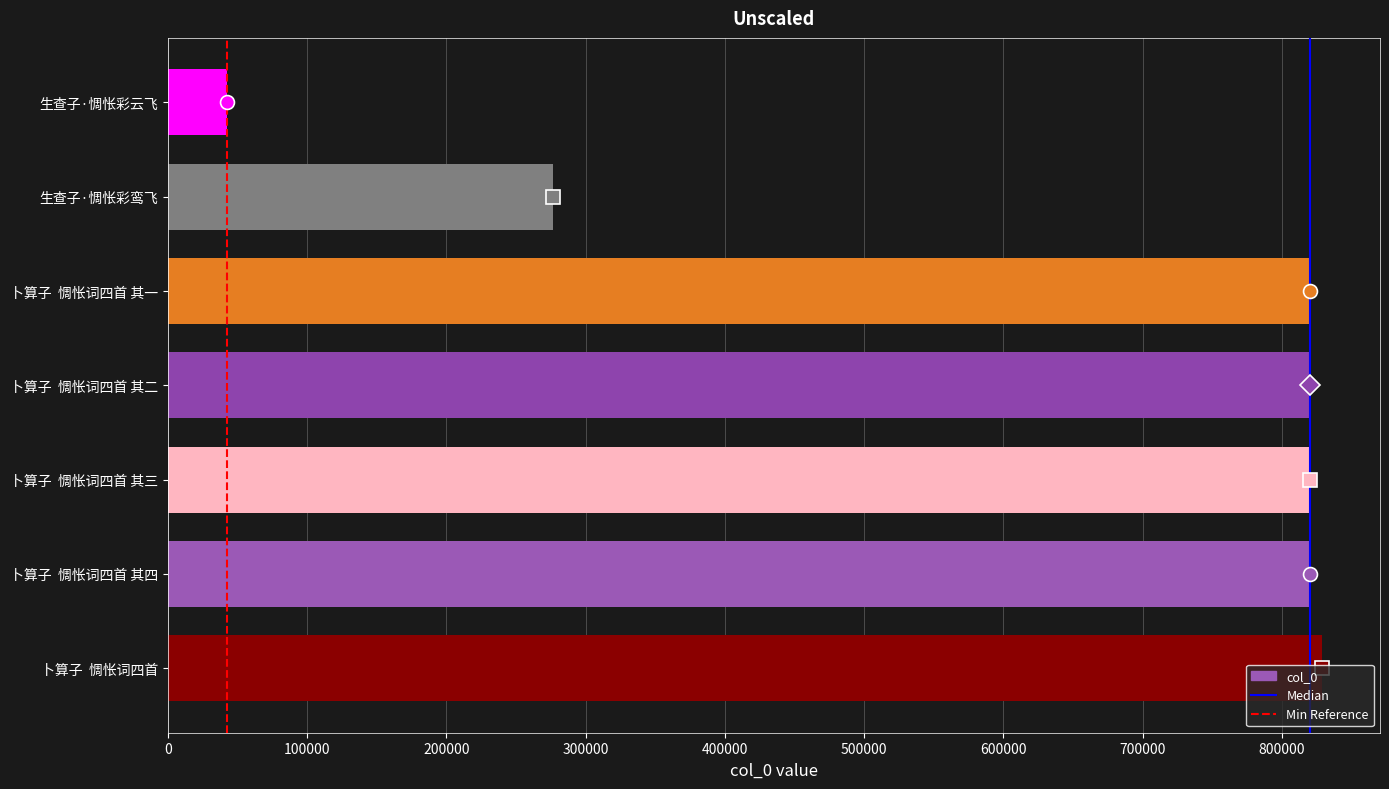

What is the smallest value displayed?

42746